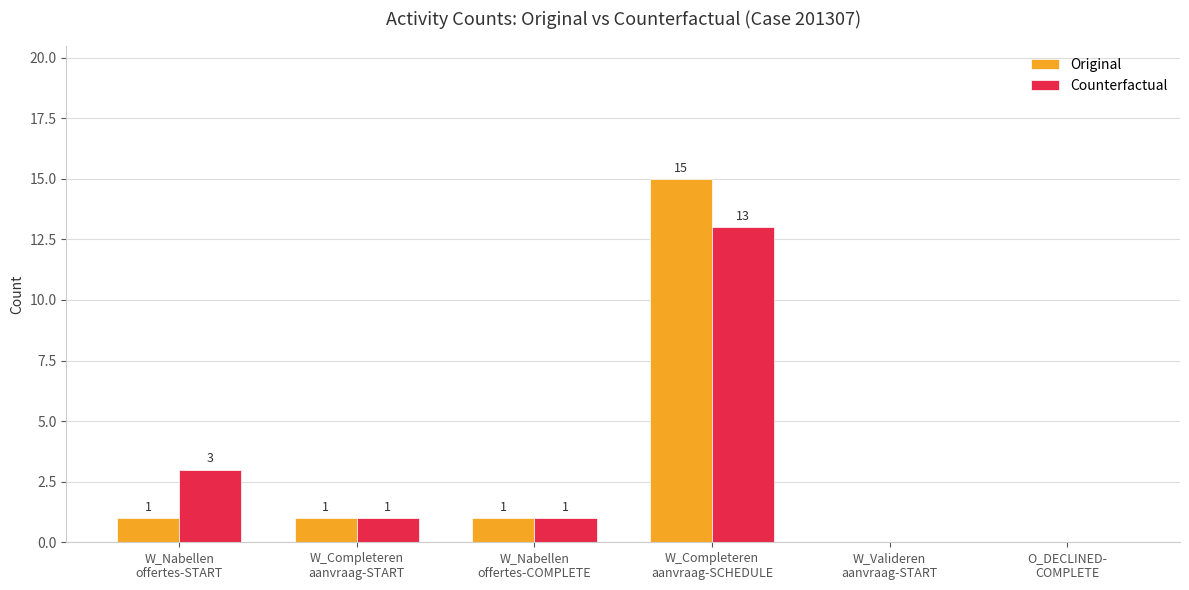

What is the sum of all Original values?

18